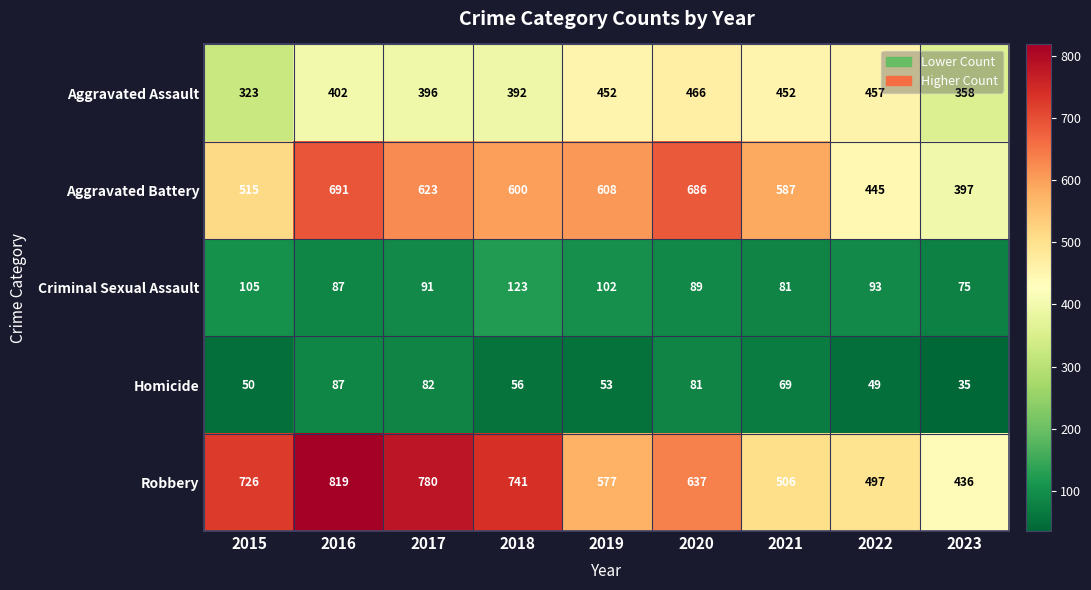

Where is Homicide nearest to the value 61?

2018